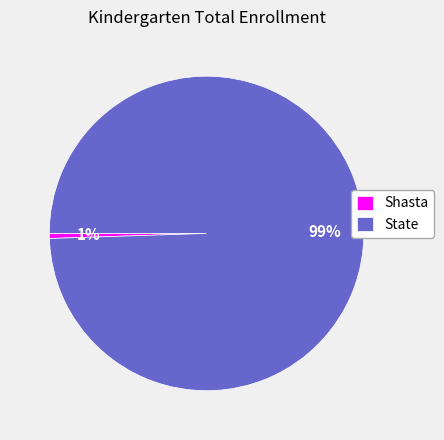

The Shasta slice represents 12% of the pie. True or false?

False